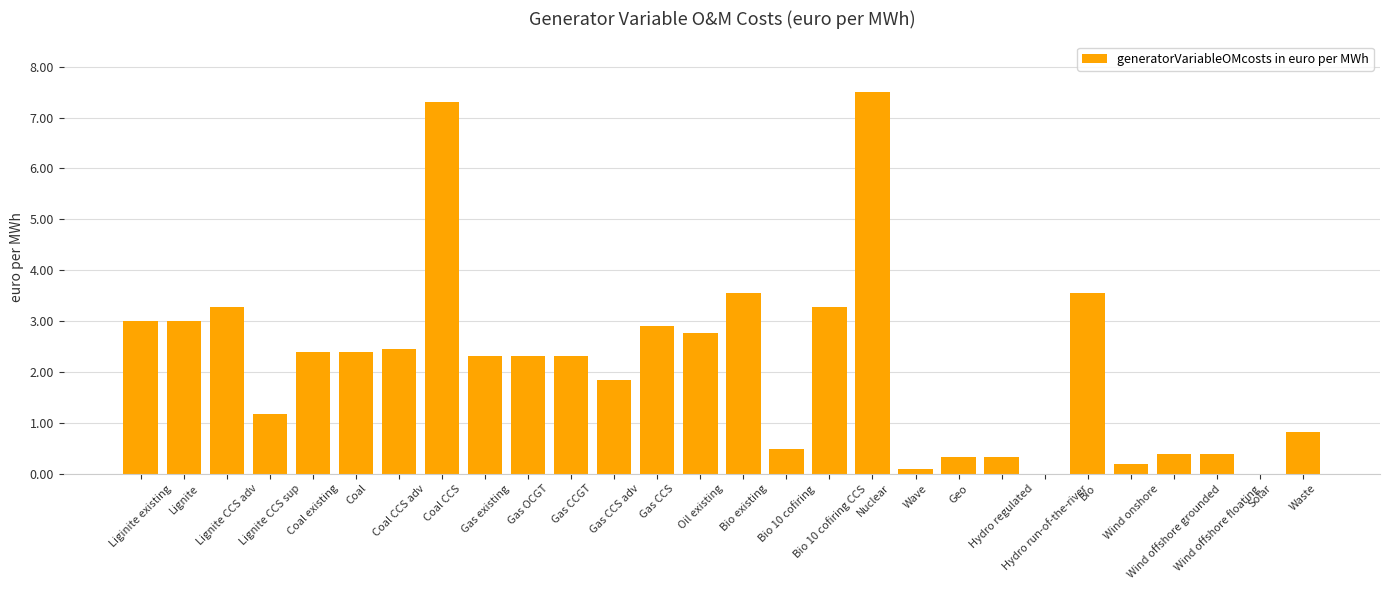

What is the sum of all values?

60.4